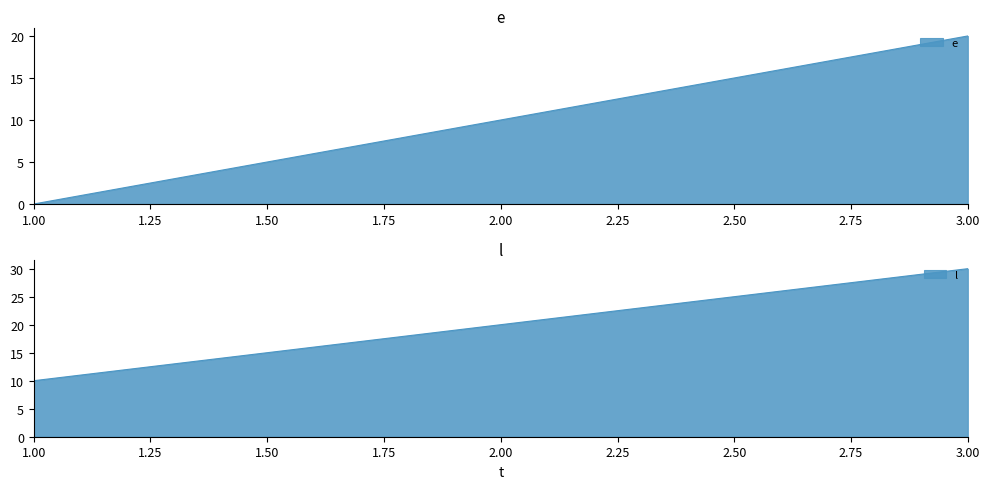

The e series shows 10 at 2. True or false?

True